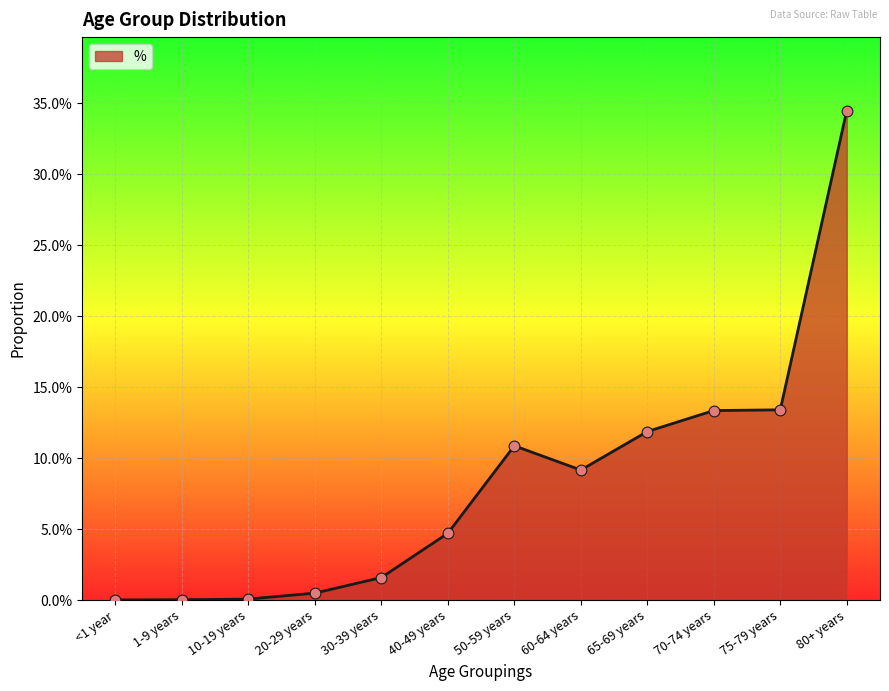

Does the chart have visible grid lines?

Yes